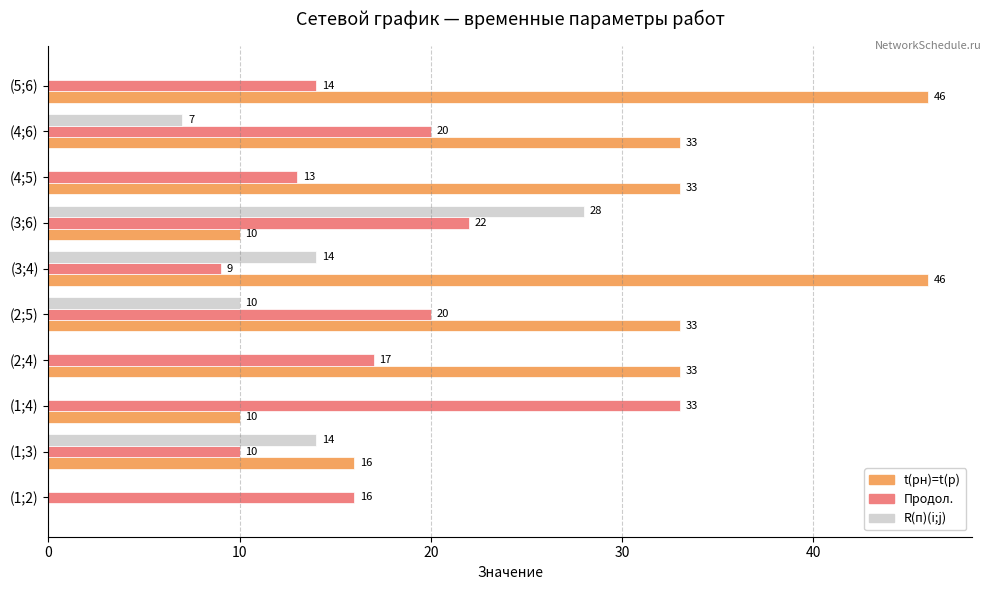

What is the total value across all series at (1;3)?

40